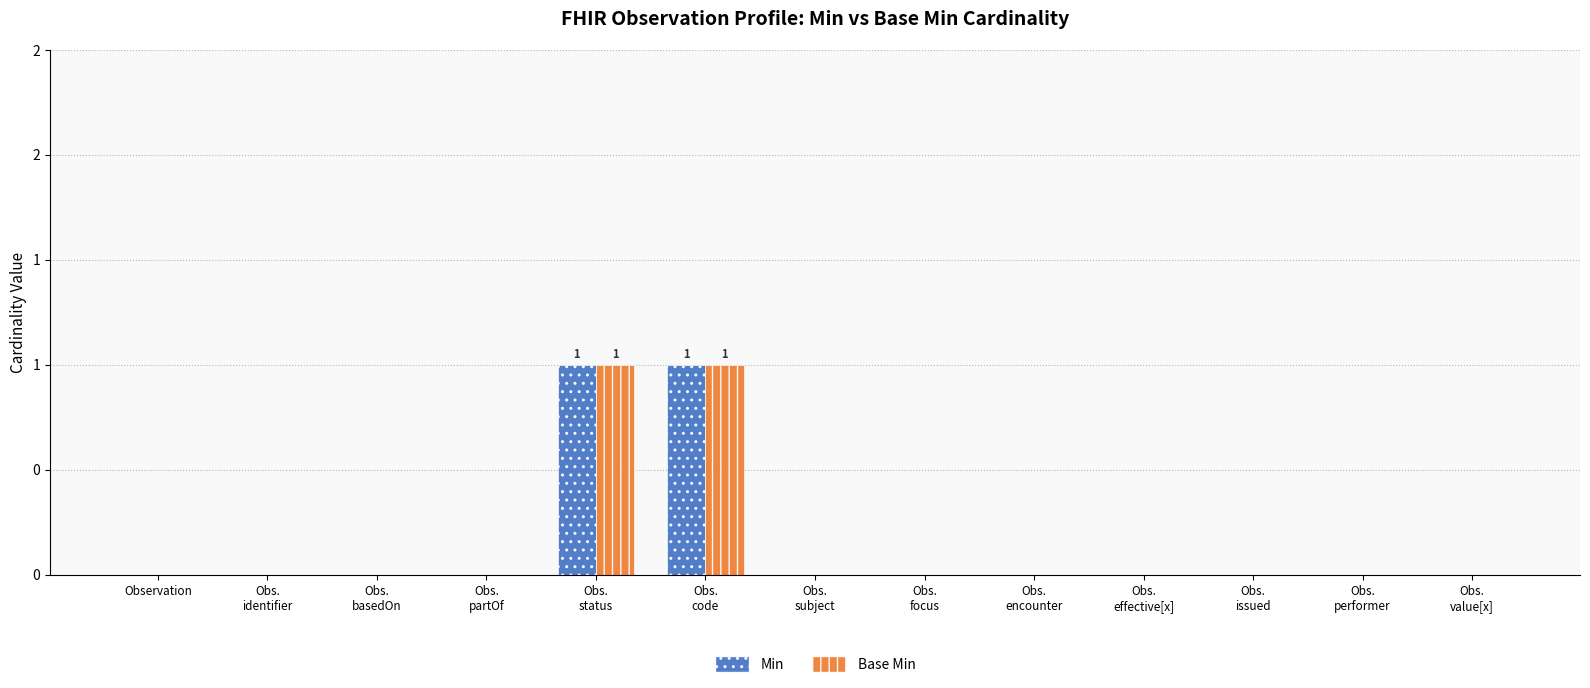

Is the value of Min at Obs.
identifier greater than the value of Base Min at Observation?

No